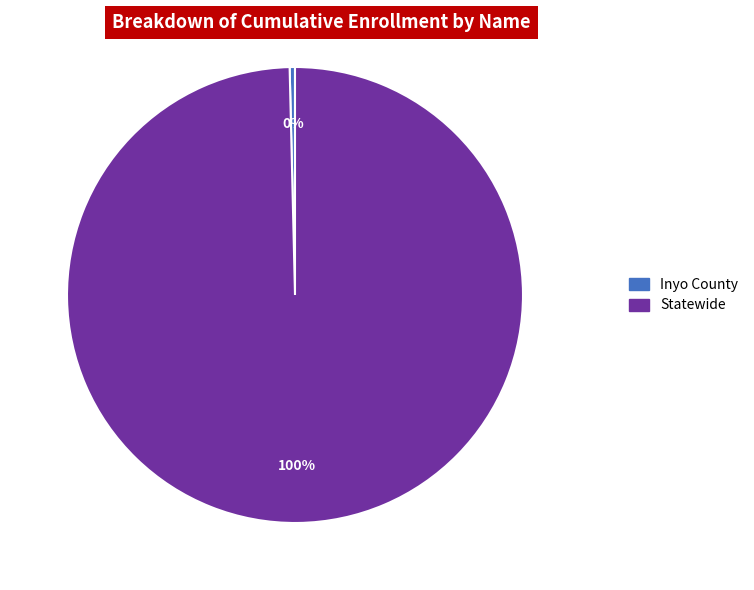

How many slices are in this pie chart?

2